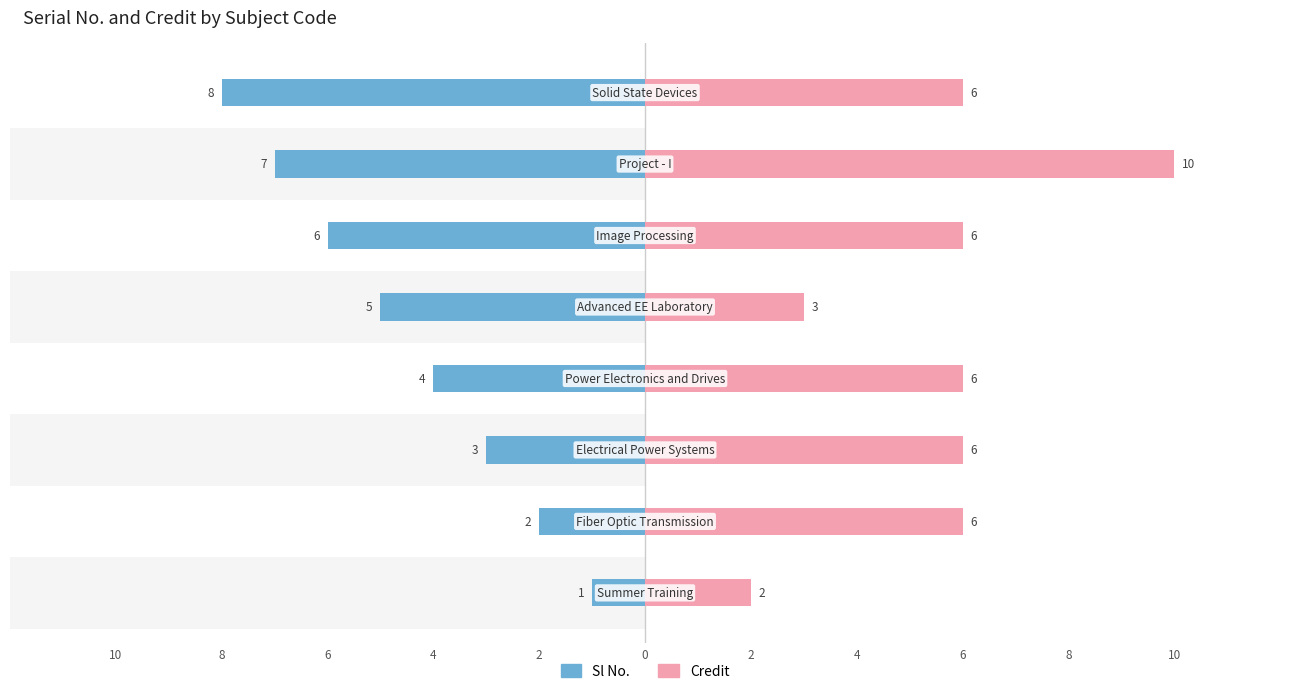

List the series in order of their overall mean, highest first.

Credit, Sl No.